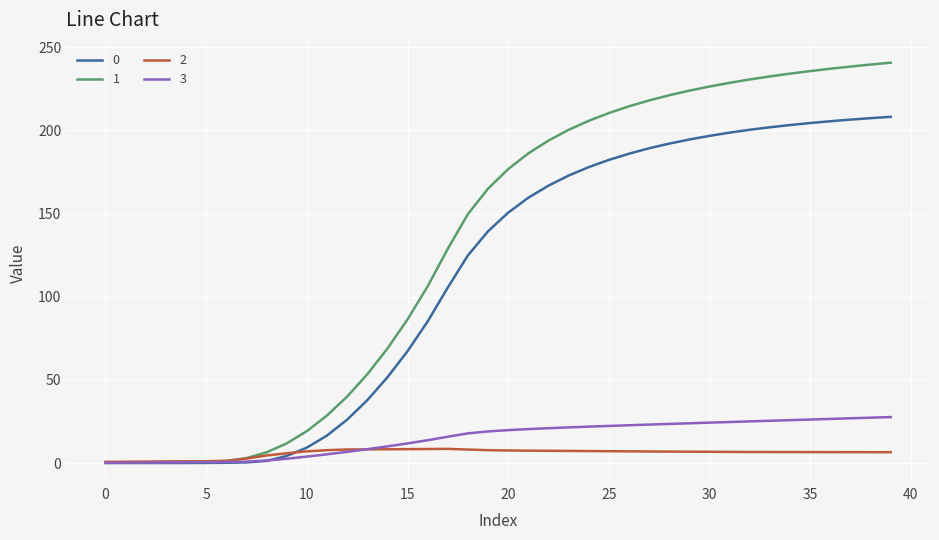

What is the greatest value displayed?

240.7